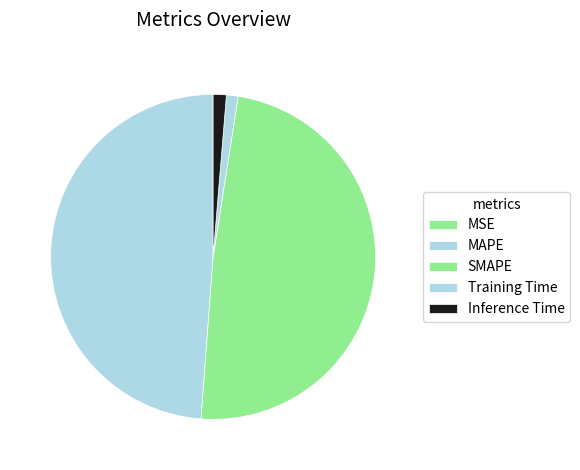

To the nearest percent, what is the average slice percentage?

20%